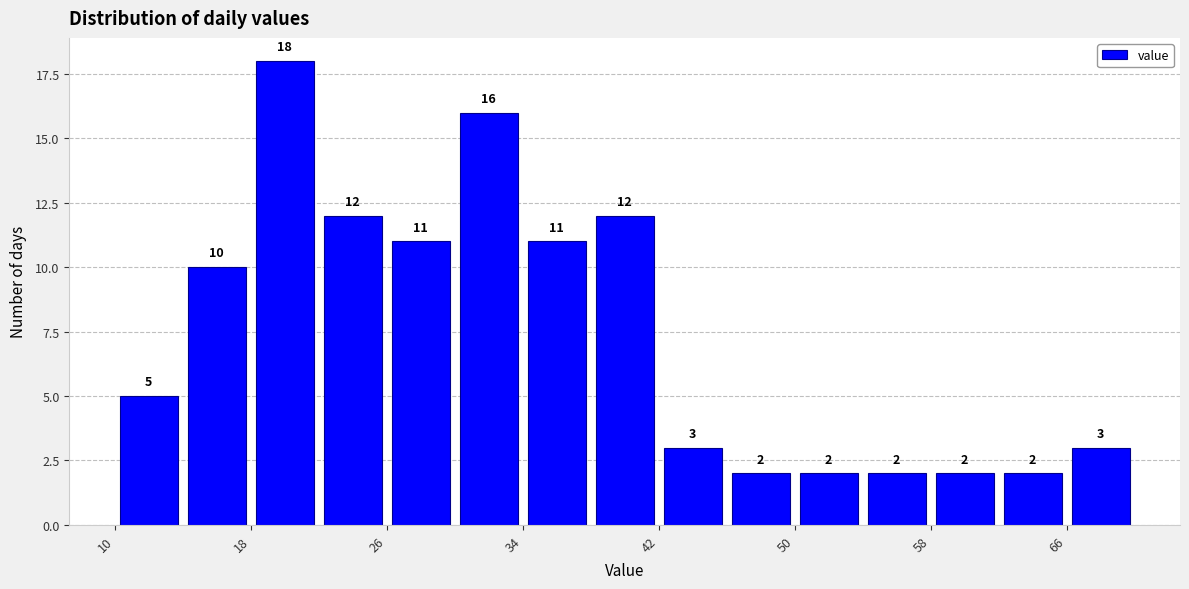

How tall is the bar that spans 10 to 14 on the x-axis?

5